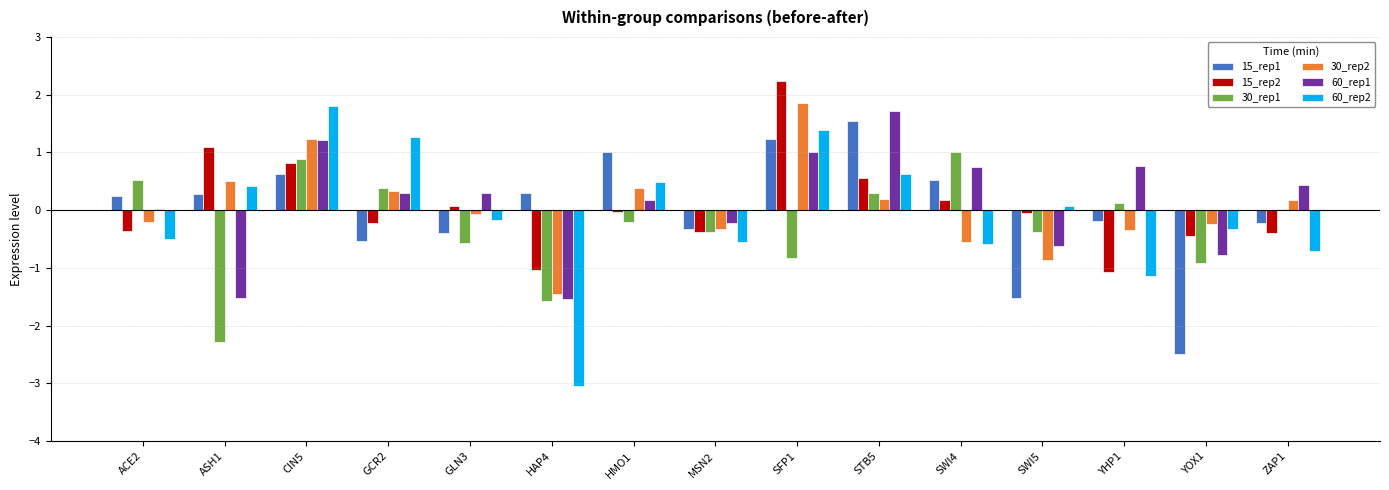

Which series changed the most between CIN5 and MSN2?

60_rep2